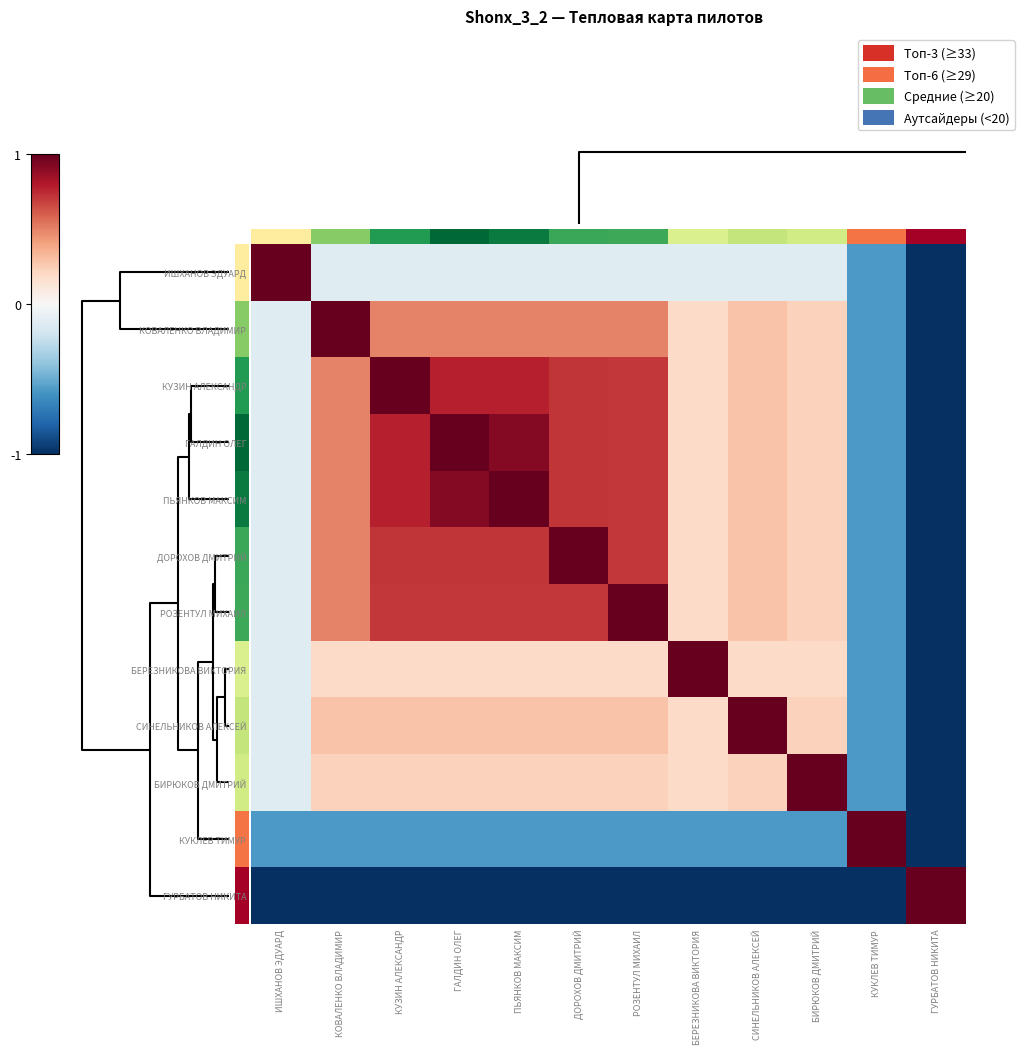

How many categories are shown in the chart?

12